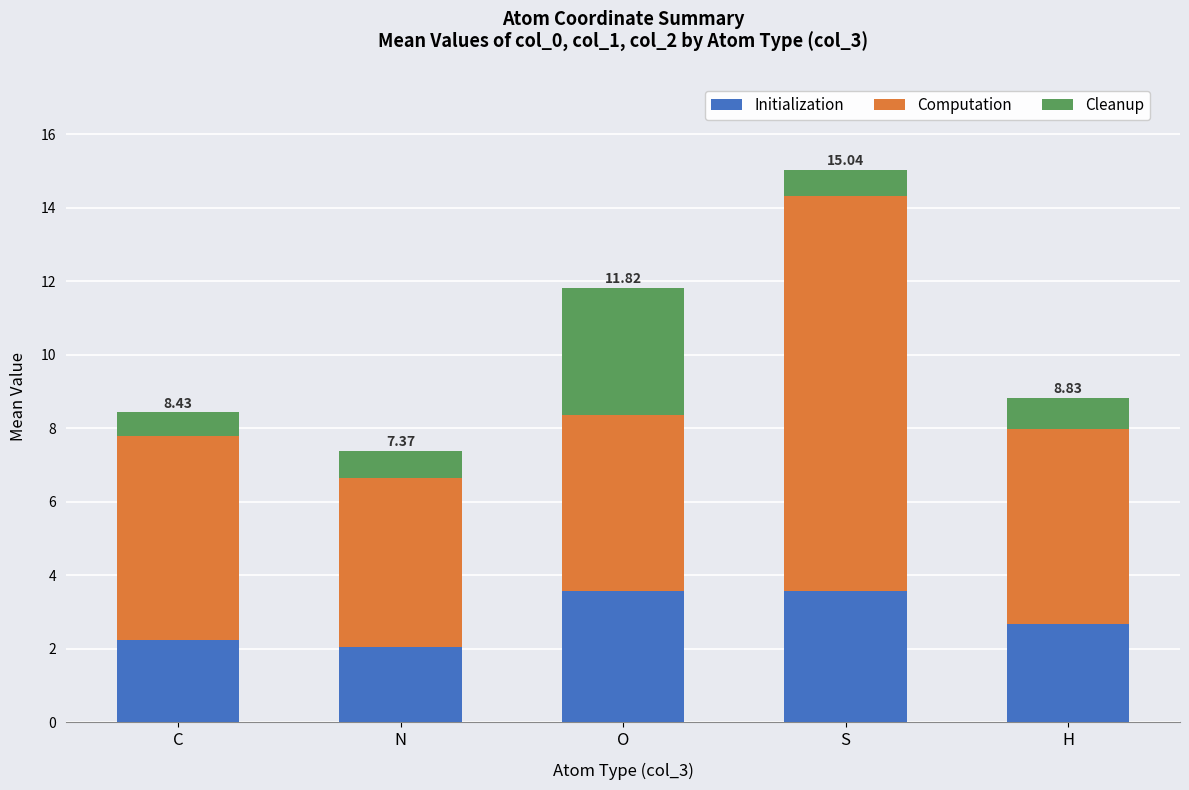

At which category is the sum across all series the highest?

S